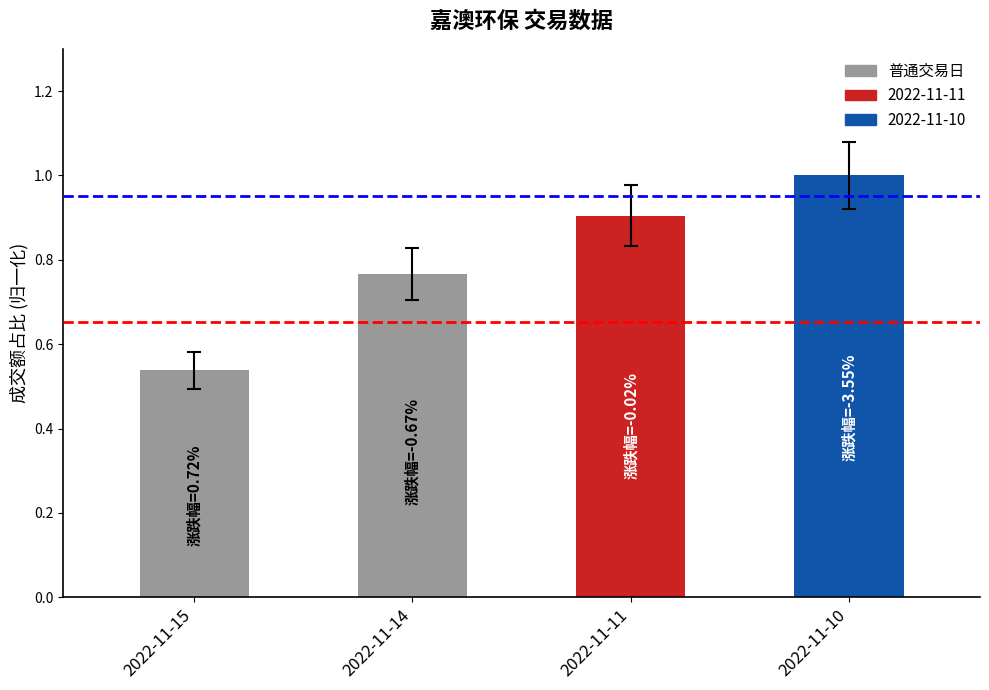

The value at 2022-11-15 is 0.3. True or false?

False